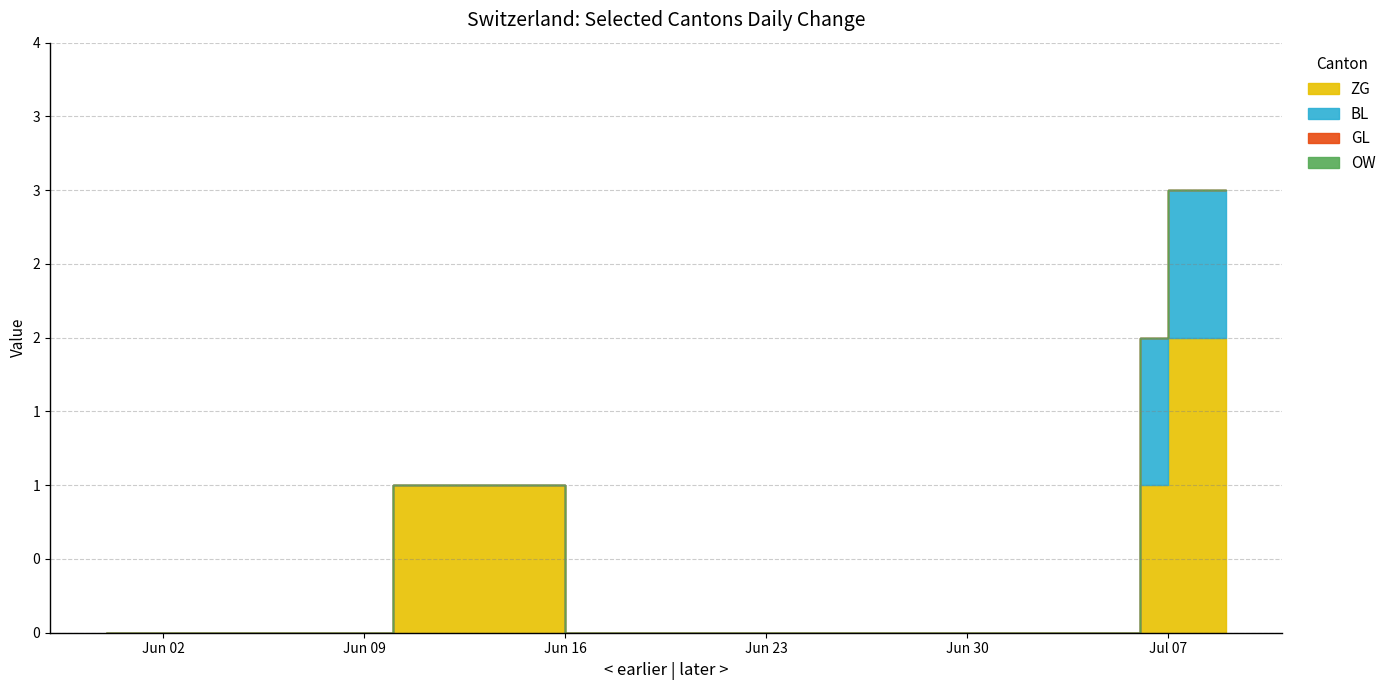

At which label does OW reach its peak?

2020-05-31